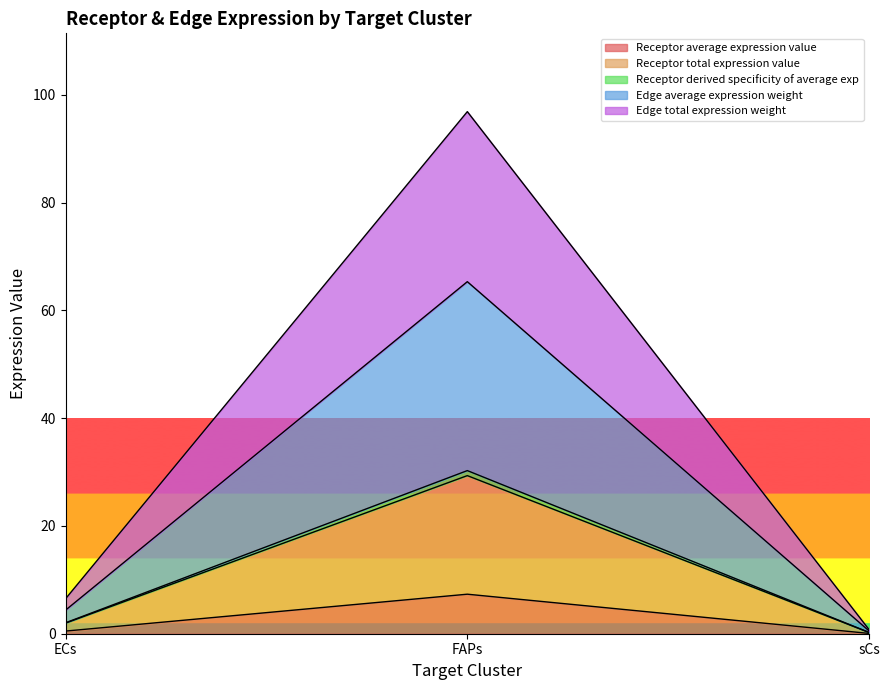

Which category has the highest value in the Receptor derived specificity of average exp series?

FAPs